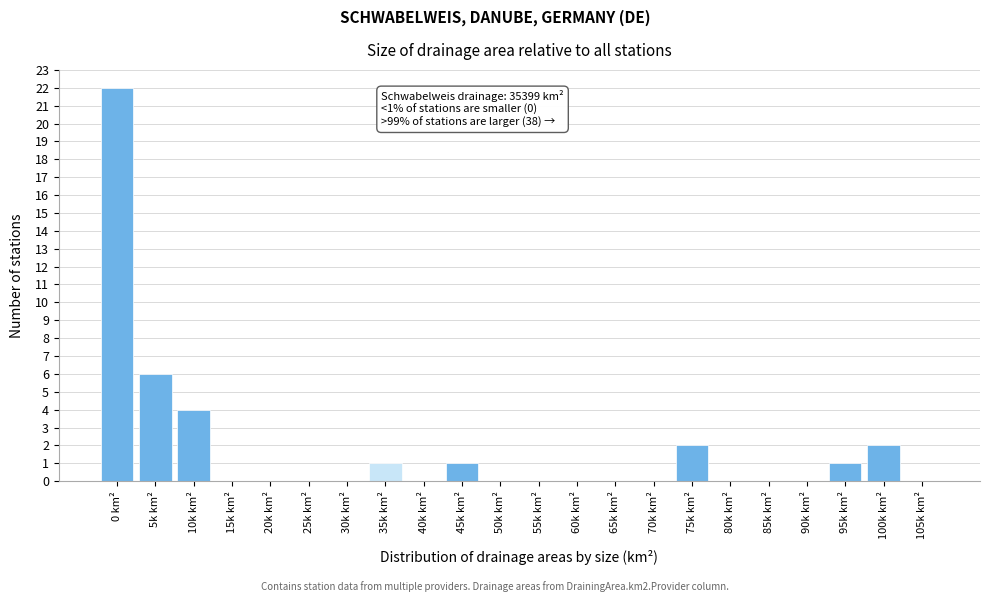

Reading left to right, what are all the values shown in this chart?

0 km²=22	5k km²=6	10k km²=4	15k km²=0	20k km²=0	25k km²=0	30k km²=0	35k km²=1	40k km²=0	45k km²=1	50k km²=0	55k km²=0	60k km²=0	65k km²=0	70k km²=0	75k km²=2	80k km²=0	85k km²=0	90k km²=0	95k km²=1	100k km²=2	105k km²=0